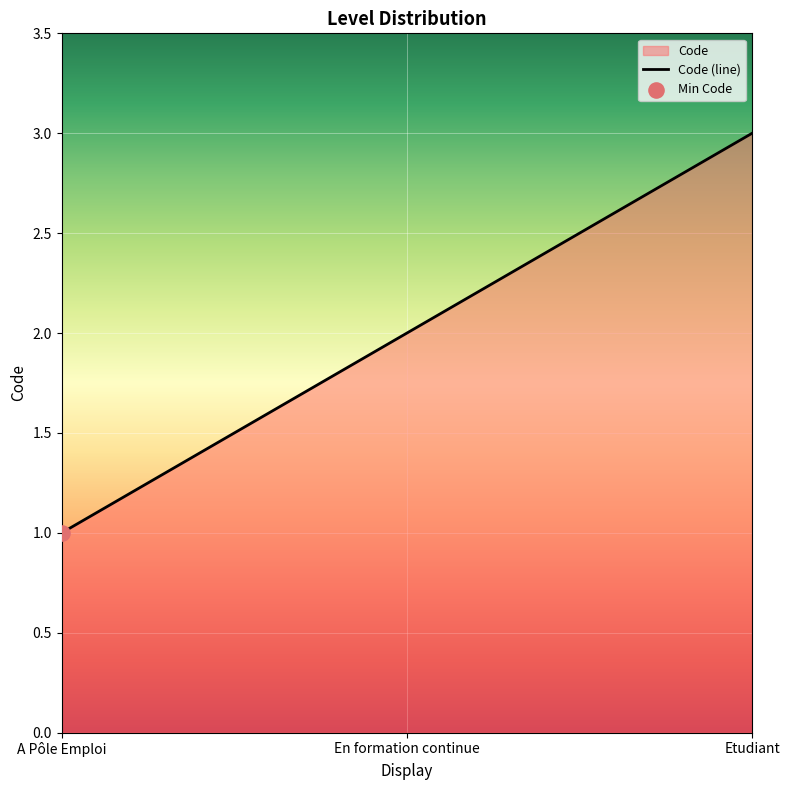

What is the change in value from A Pôle Emploi to En formation continue?

+1